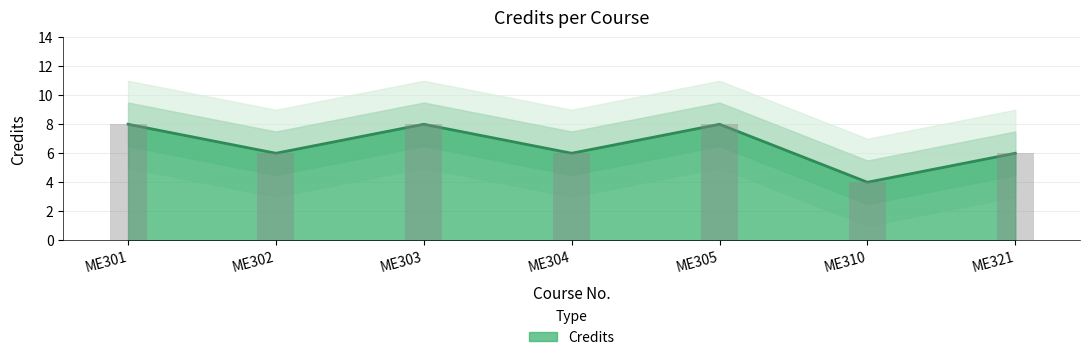

Which label corresponds to the smallest value in the chart?

ME310